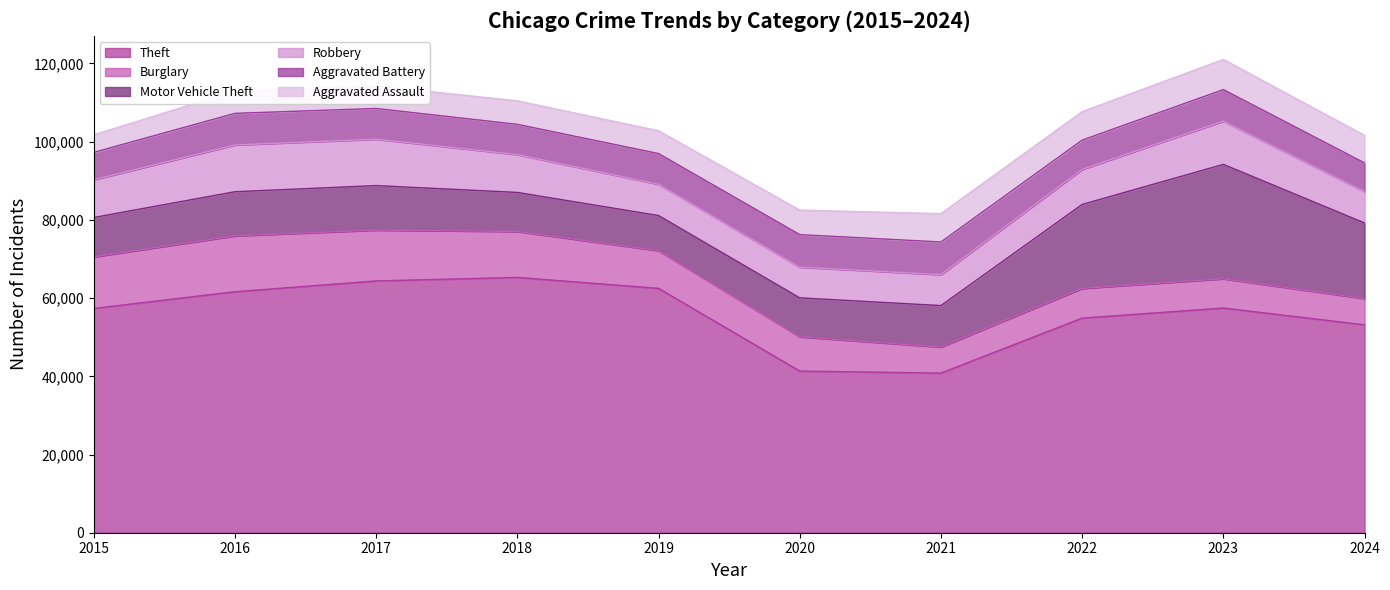

Which series has the widest spread of values?

Theft